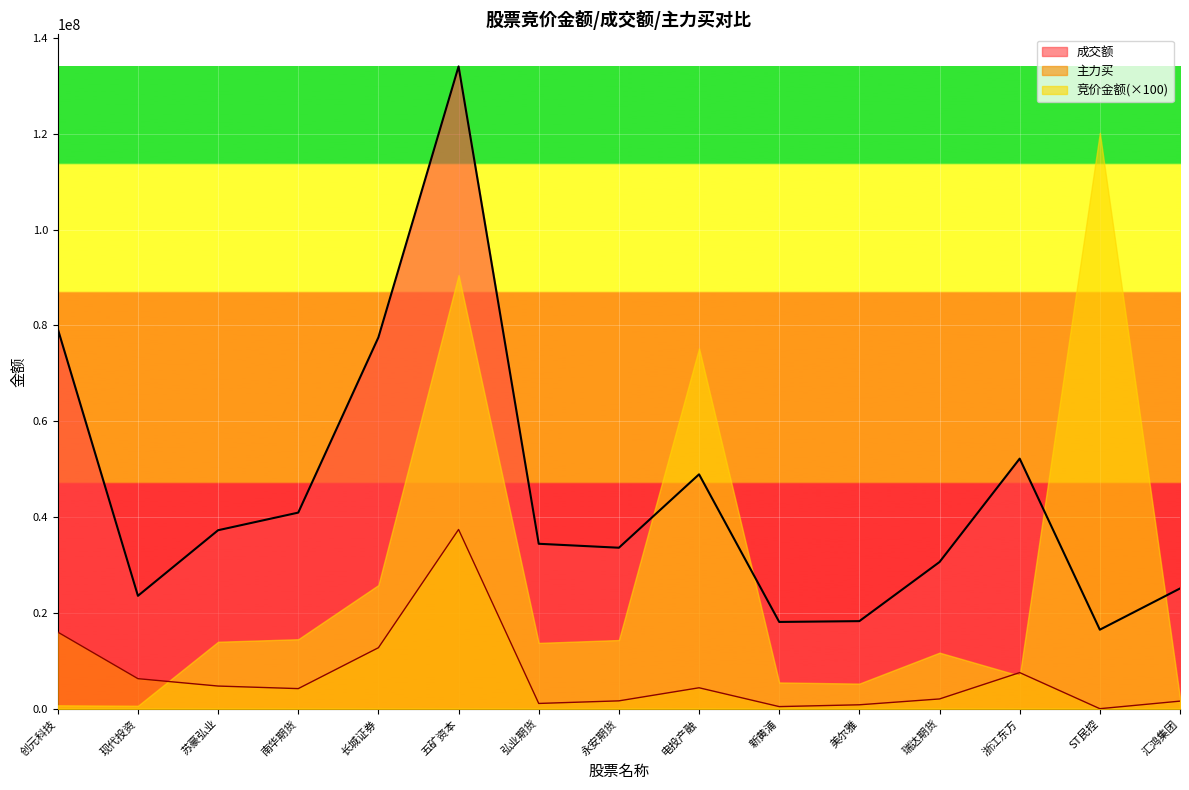

What is the average value of the 主力买 series?

6719632